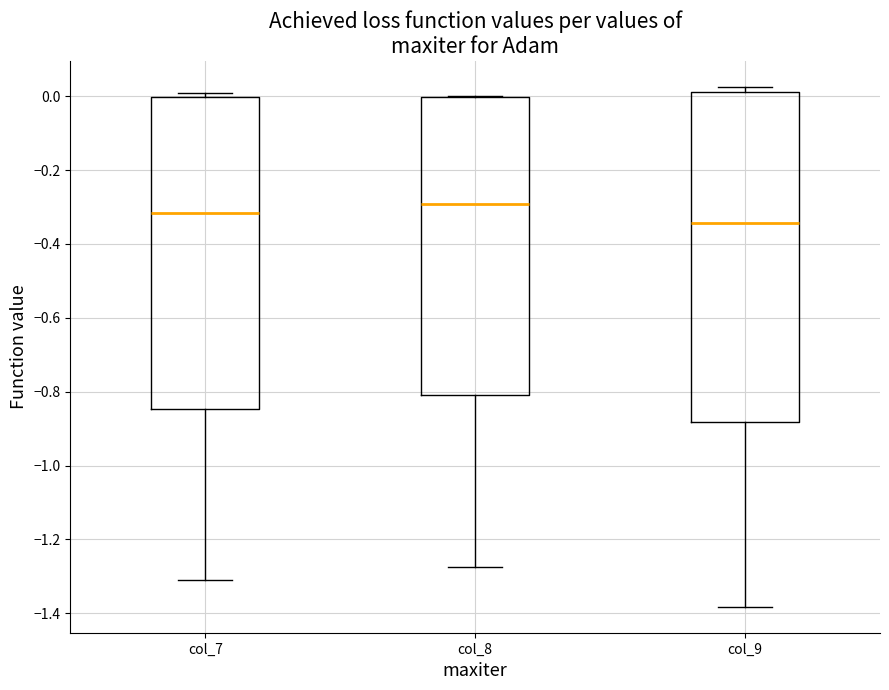

Reading left to right, transcribe this box plot: for each box, give where its median line is, the range the box spans, and where its two whiskers end, as read against the y-axis. The values are not printed on the chart, so give them approximately, as read against the axis.

col_7: median -0.32, box -0.84 to 0.00, whiskers -1.32 to 0.00 (just above the box's upper edge)
col_8: median -0.30, box -0.82 to 0.00, whiskers -1.28 to 0.00
col_9: median -0.34, box -0.88 to 0.02, whiskers -1.38 to 0.02 (just above the box's upper edge)